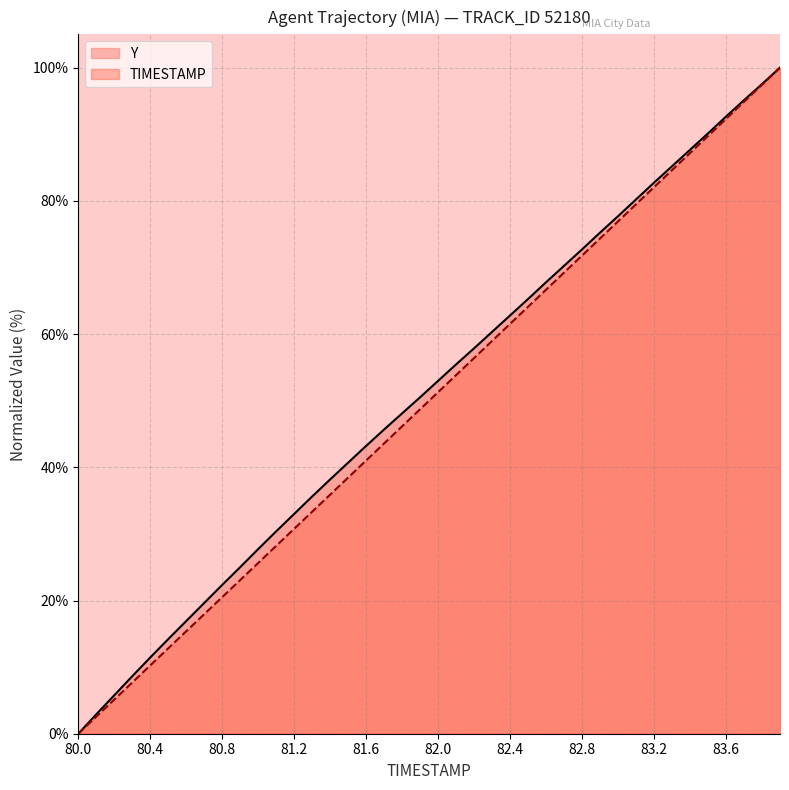

Where is TIMESTAMP nearest to the value 50?

81.9